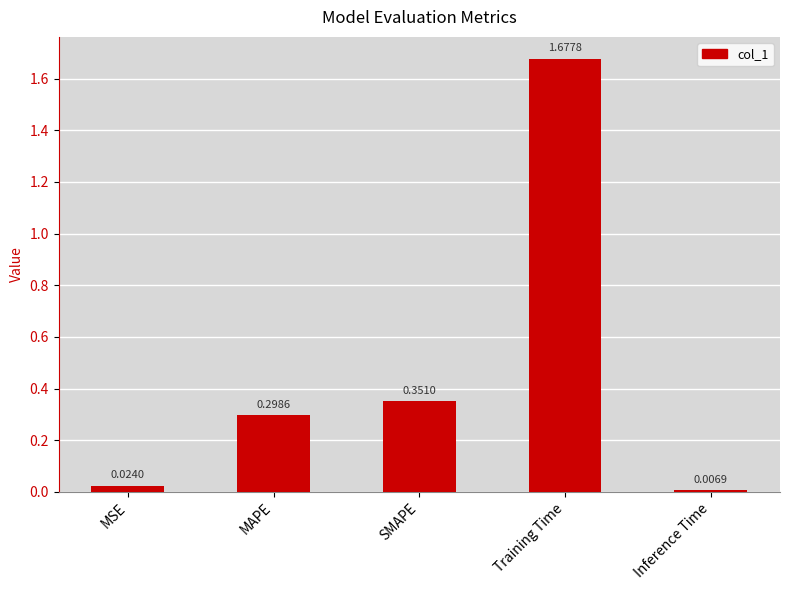

What is the difference between the values at MAPE and Inference Time?

0.3